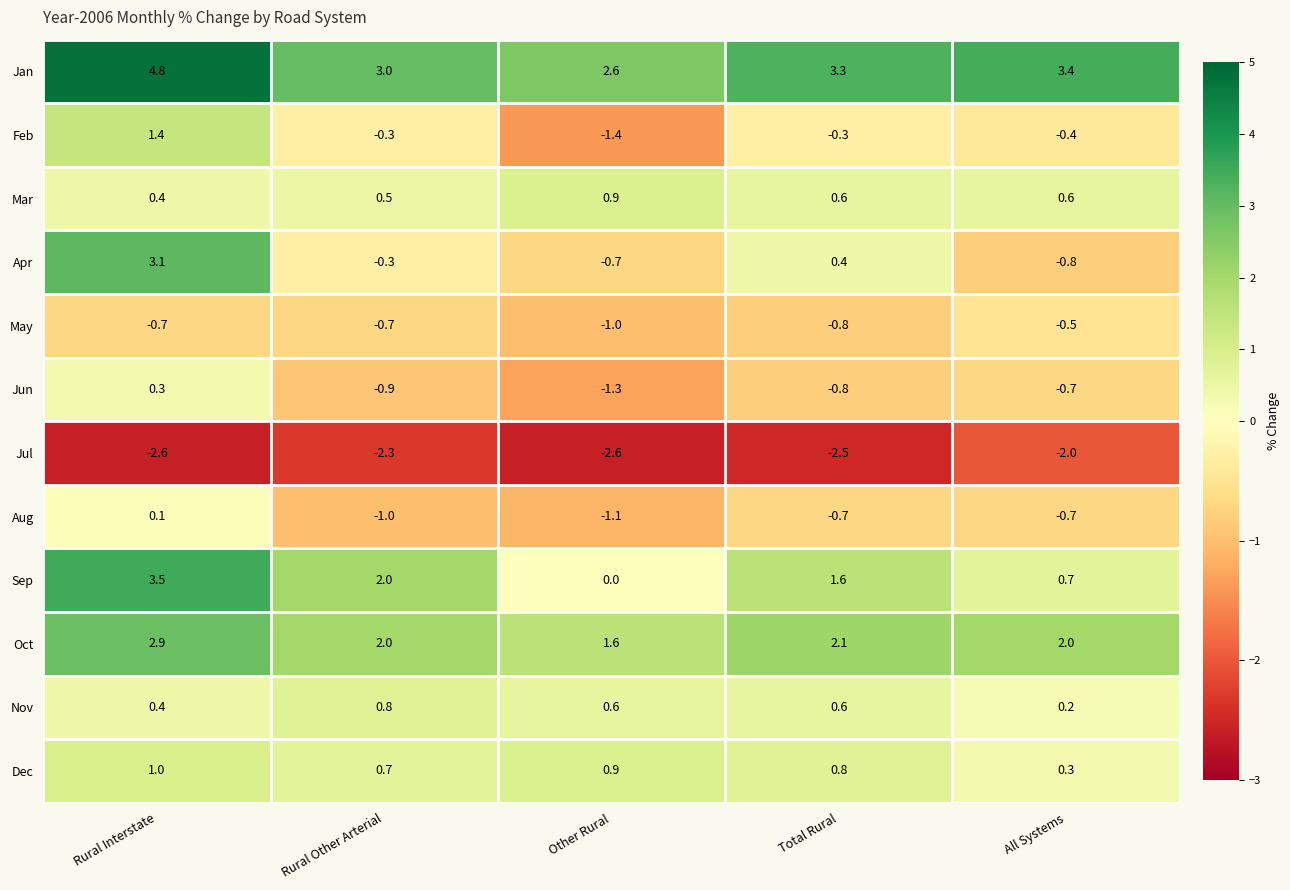

The Mar series shows 0.6 at Total Rural. True or false?

True